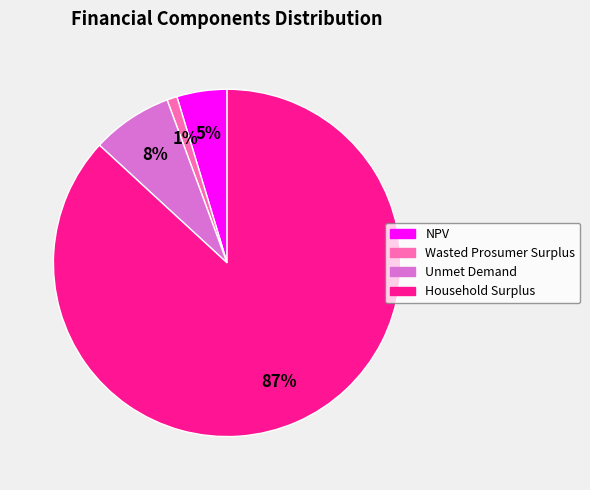

Between Unmet Demand and NPV, which is larger?

Unmet Demand